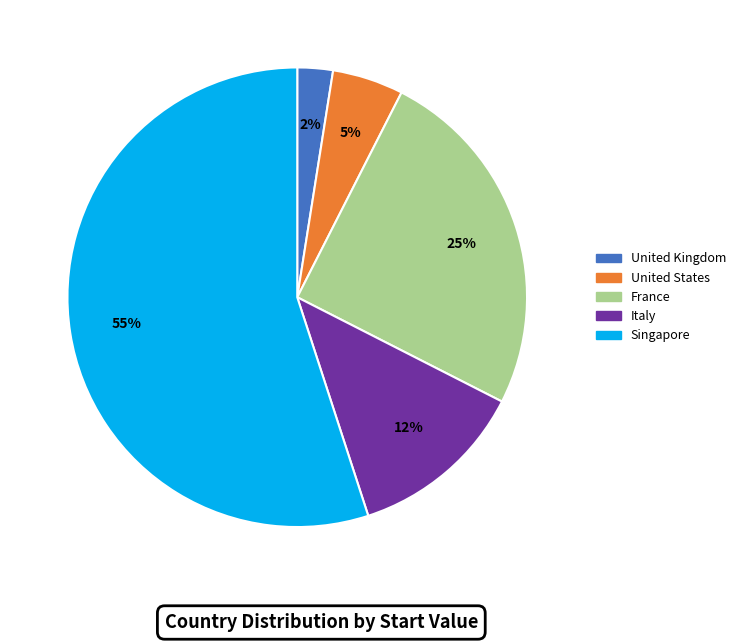

To the nearest percent, what is the average slice percentage?

20%